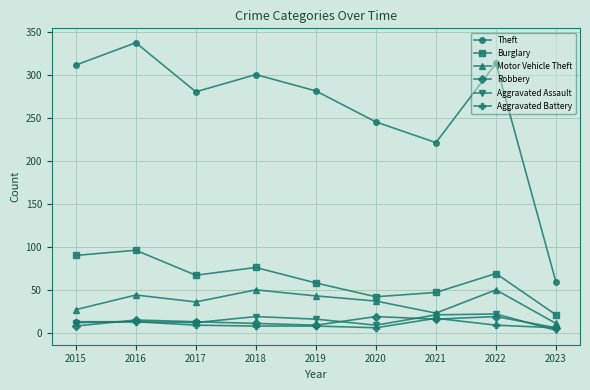

The value of Motor Vehicle Theft at 2019 is 43. True or false?

True